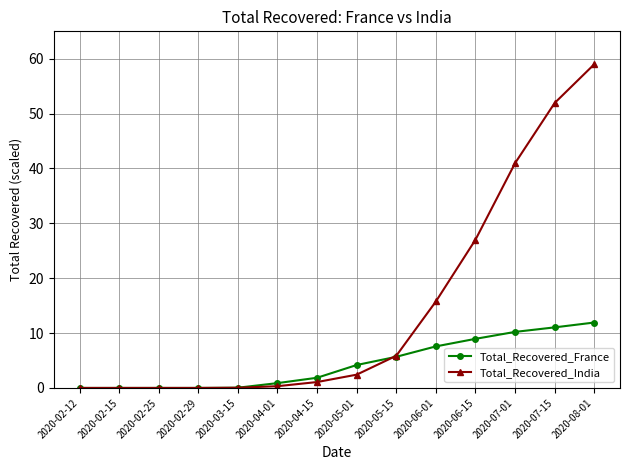

At which category is the sum across all series the highest?

2020-08-01